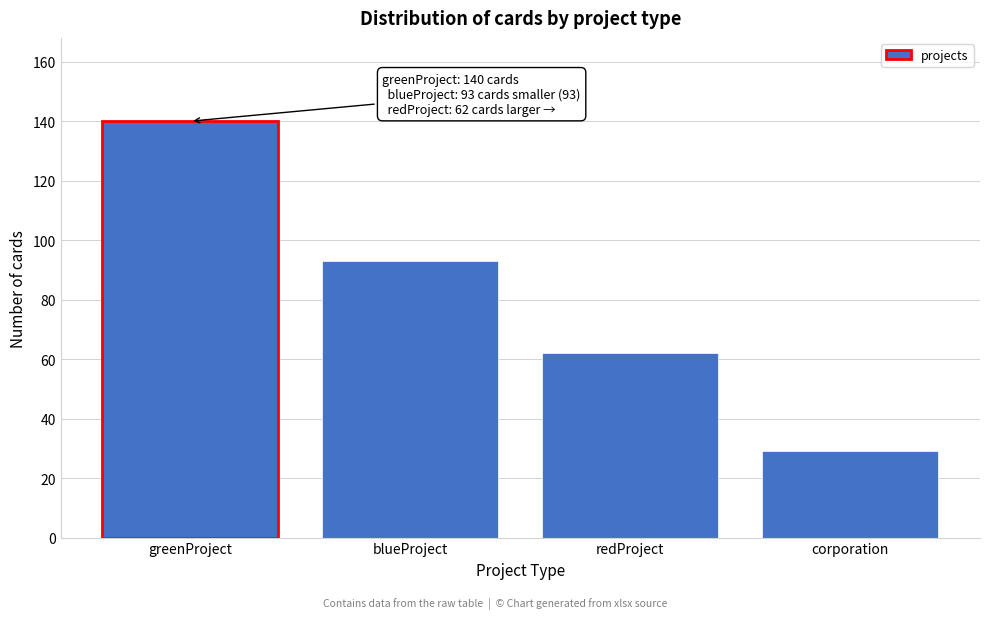

Reading right to left, extract all data points from this chart.

29	62	93	140